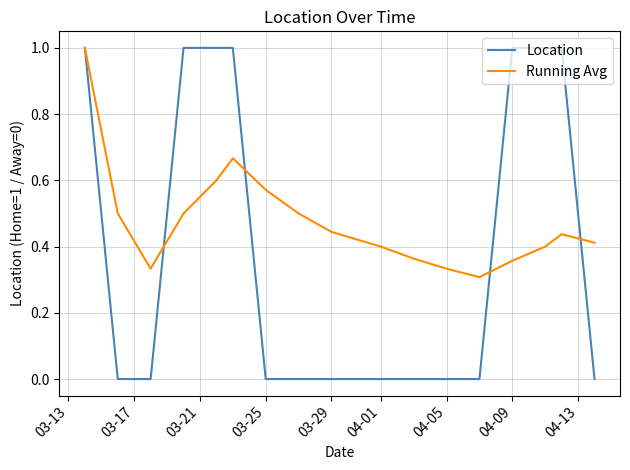

What is the difference between the maximum and second lowest values in the Location series?

1.0